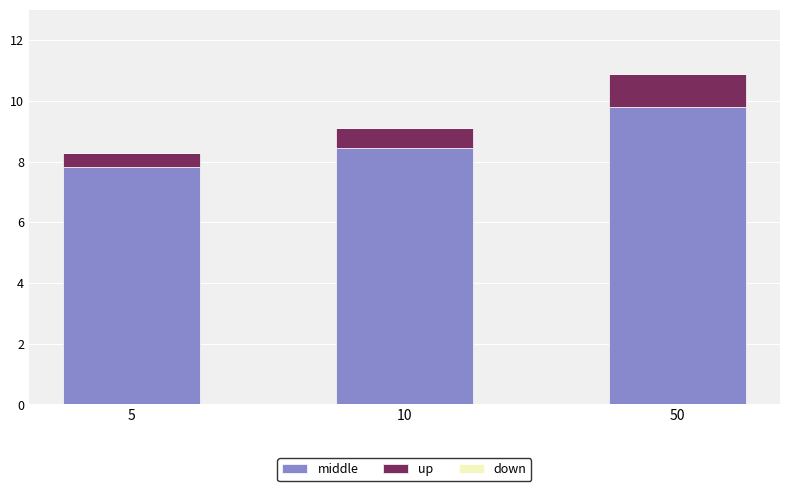

The value of middle at 5 is 10.4. True or false?

False